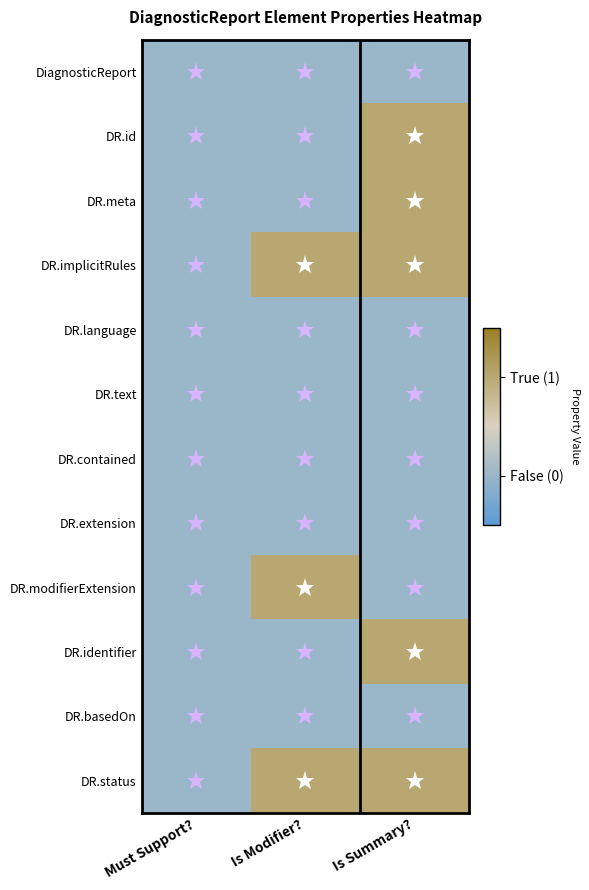

List the series in order of their peak value, highest first.

DR.id, DR.meta, DR.implicitRules, DR.modifierExtension, DR.identifier, DR.status, DiagnosticReport, DR.language, DR.text, DR.contained, DR.extension, DR.basedOn